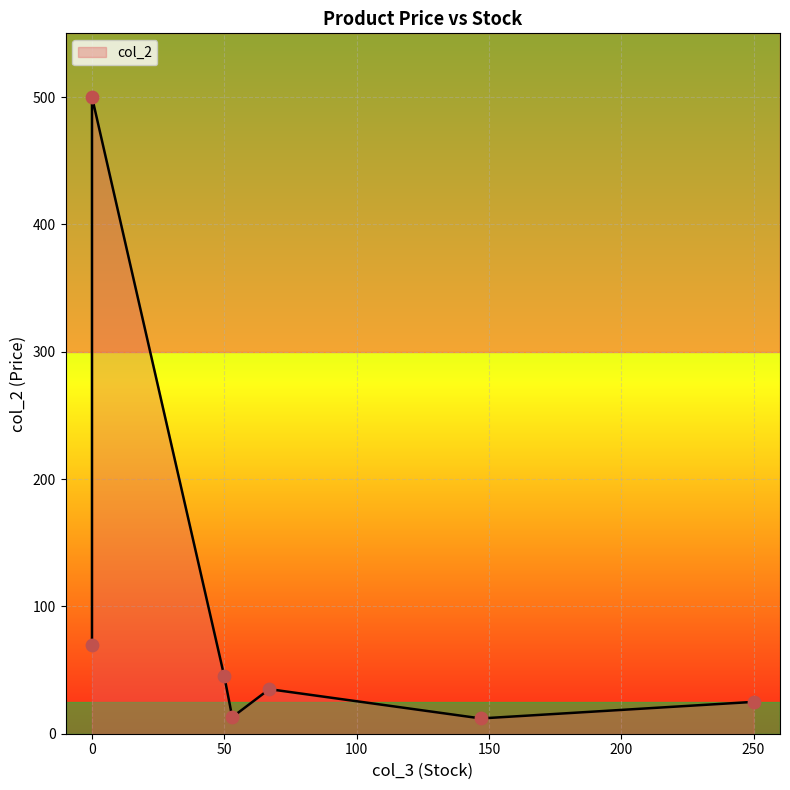

What is the change in value from 67 to 0?

+465